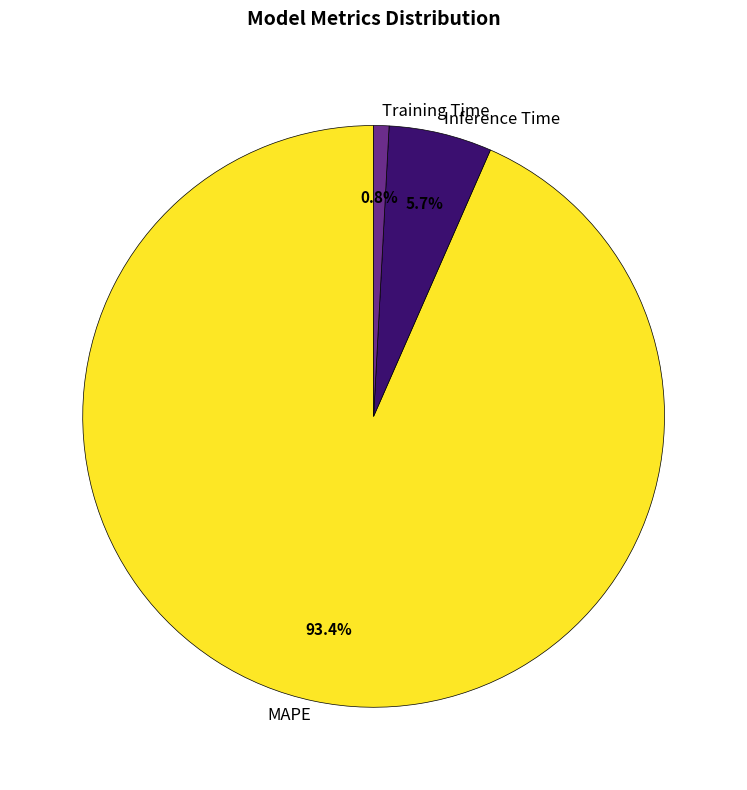

Combined, do MAPE and Training Time account for over 50%?

Yes